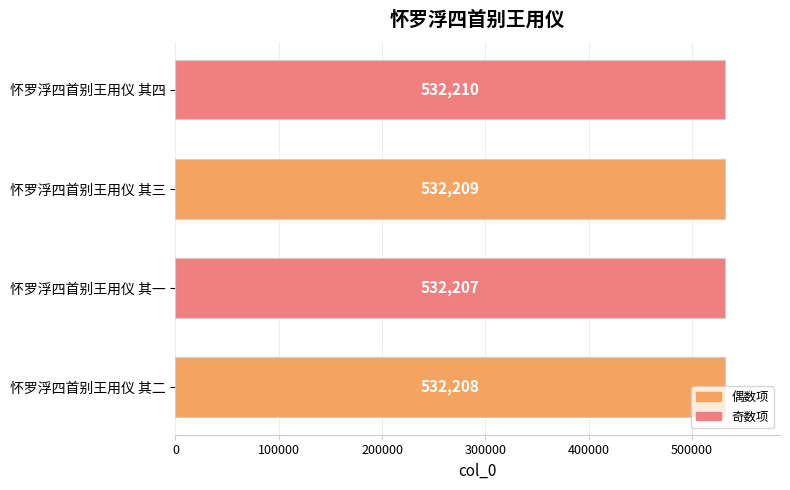

The value at 怀罗浮四首别王用仪 其三 is 532209. True or false?

True